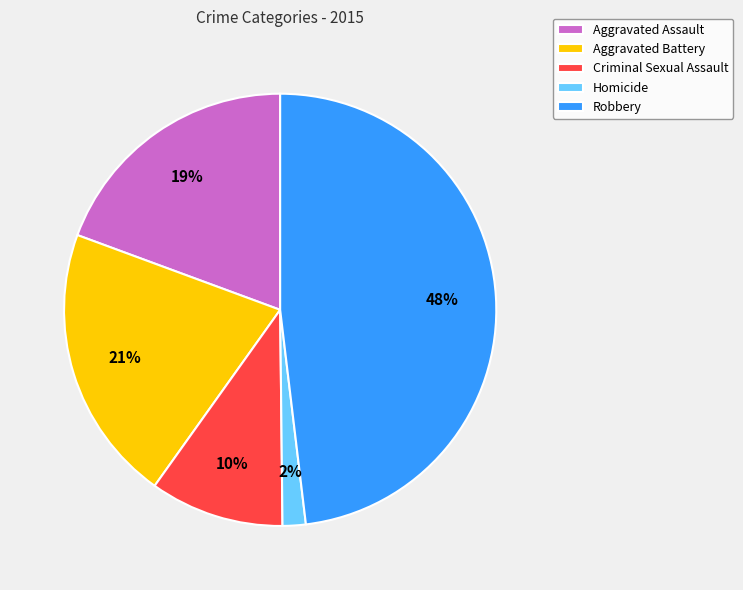

Which category has the smallest portion of the pie?

Homicide